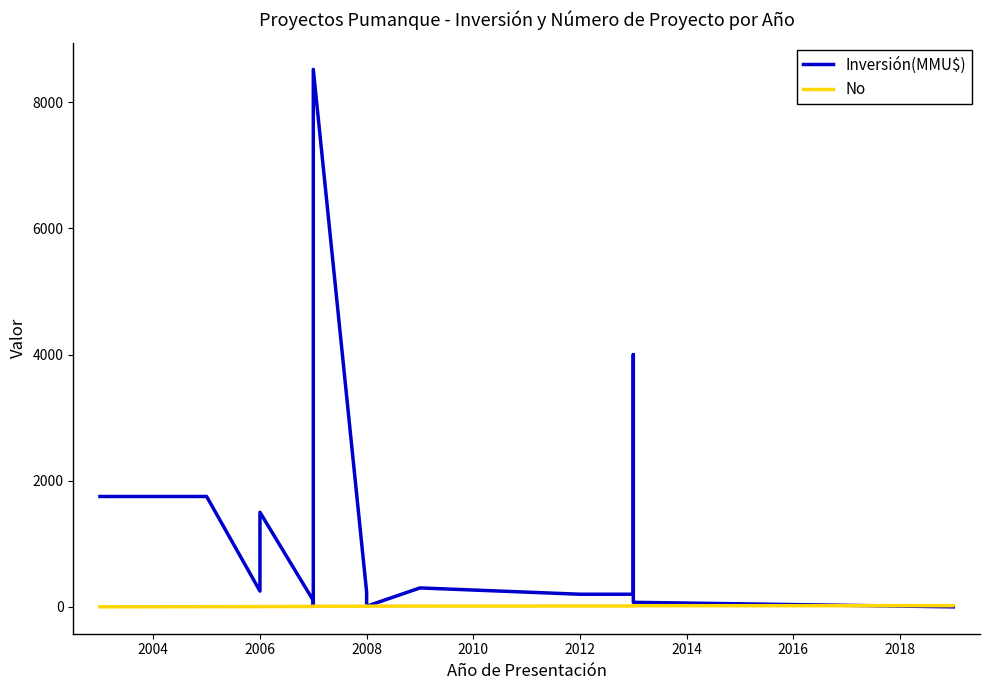

What is the difference between the highest and lowest values at 2006?

246